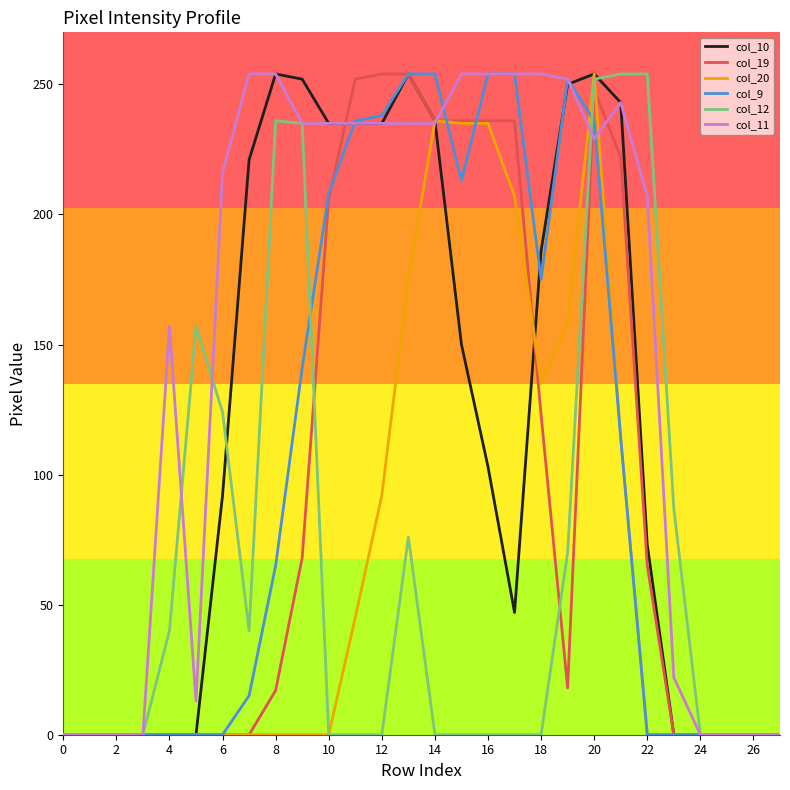

What is the sum of all col_10 values?

3320